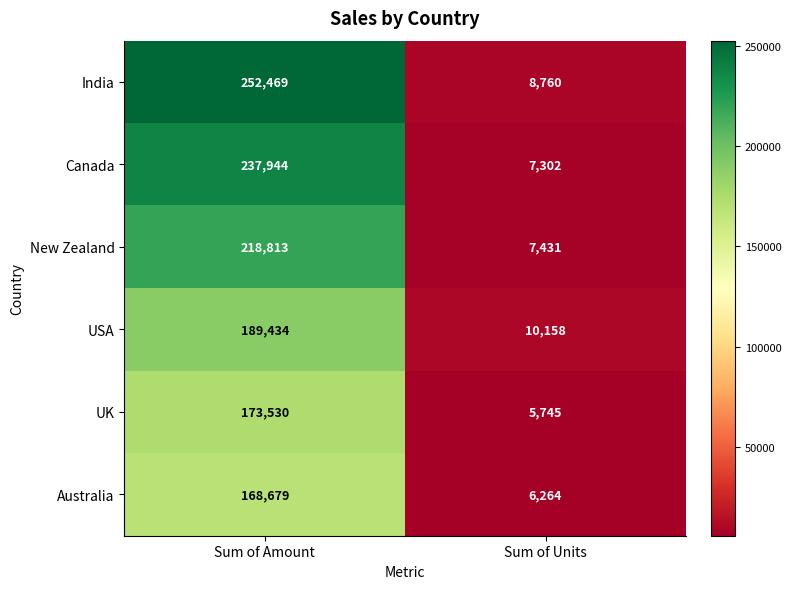

What is the spread (max minus min) of values at Sum of Amount?

83790